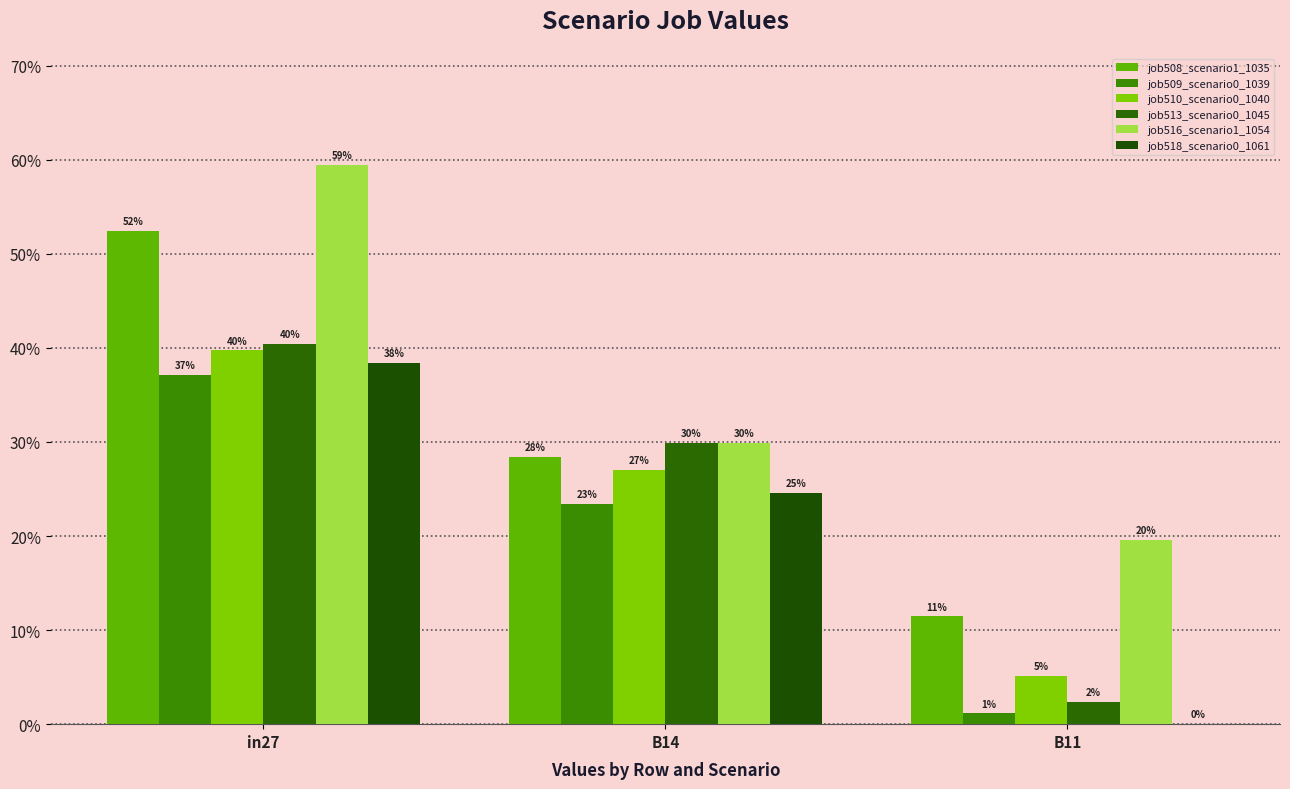

What is the difference between the maximum and minimum values in the job513_scenario0_1045 series?

0.4